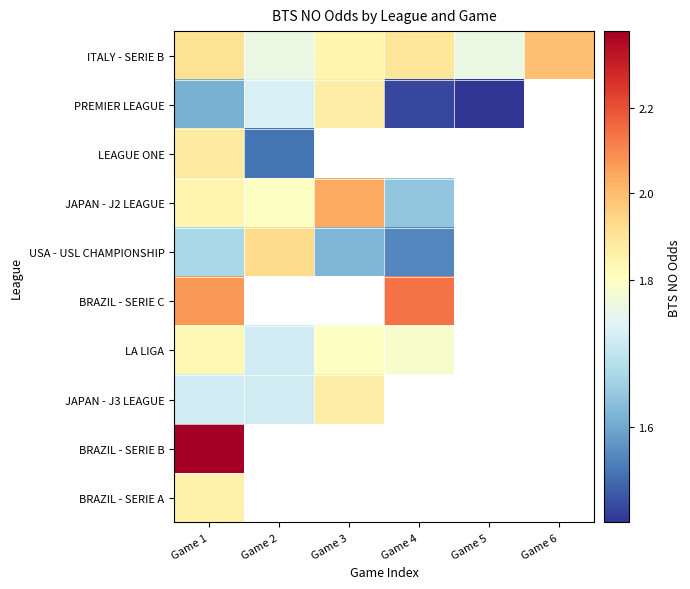

What is the highest value of the PREMIER LEAGUE series?

1.9